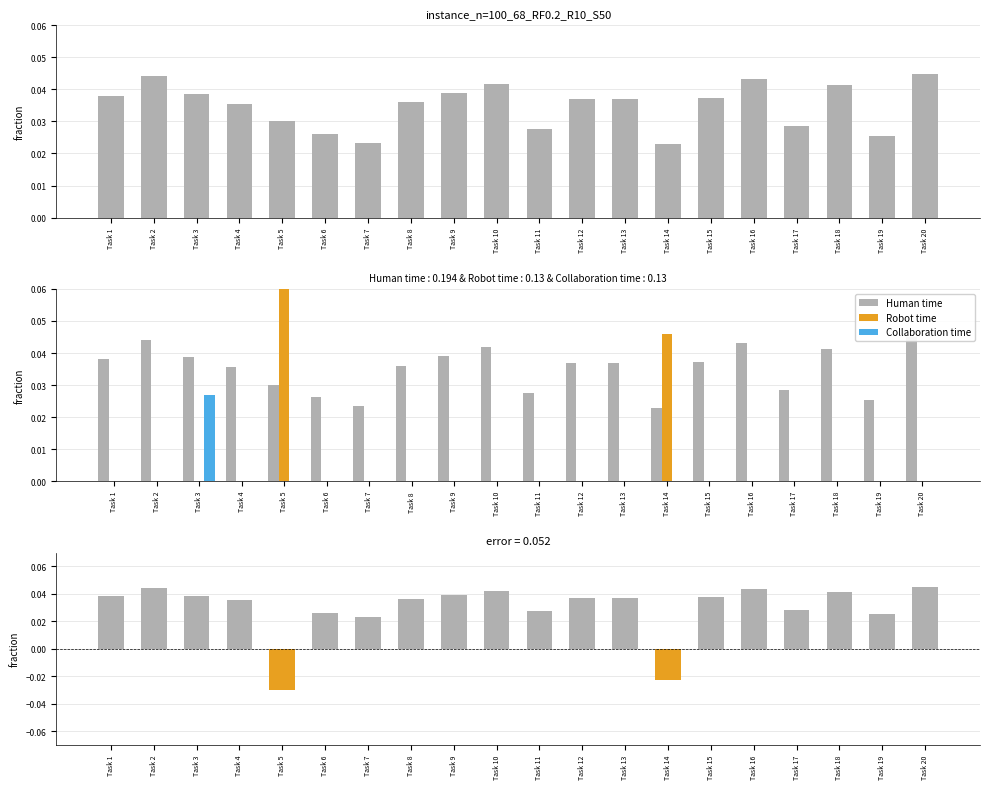

At which label is Human time closest to 0?

Task 14